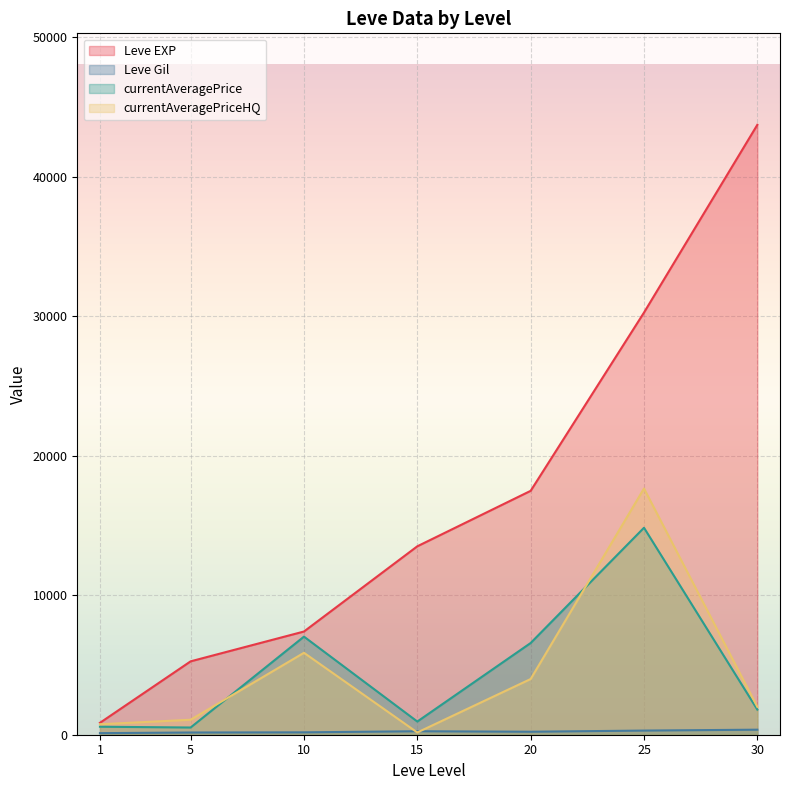

Which series changed the most between 1 and 10?

Leve EXP